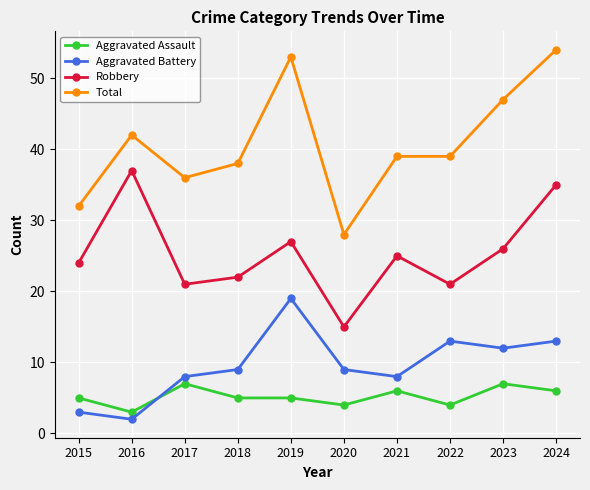

What is the difference between the second highest and minimum values in the Robbery series?

20